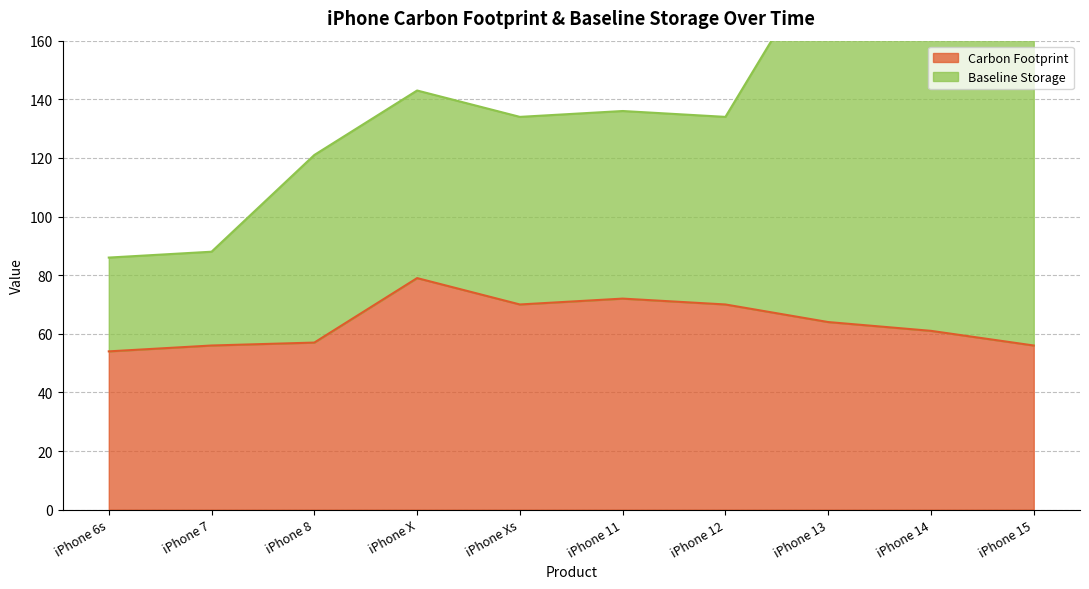

List the labels in order of value, largest first.

iPhone X, iPhone 11, iPhone Xs, iPhone 12, iPhone 13, iPhone 14, iPhone 8, iPhone 7, iPhone 15, iPhone 6s